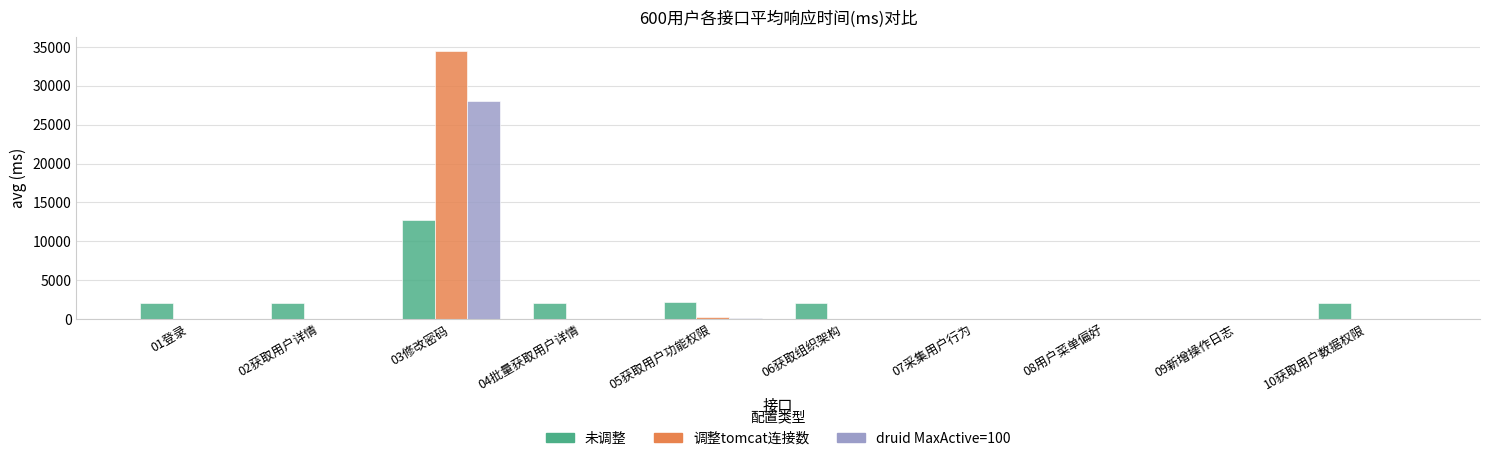

How many series are shown in this chart?

3